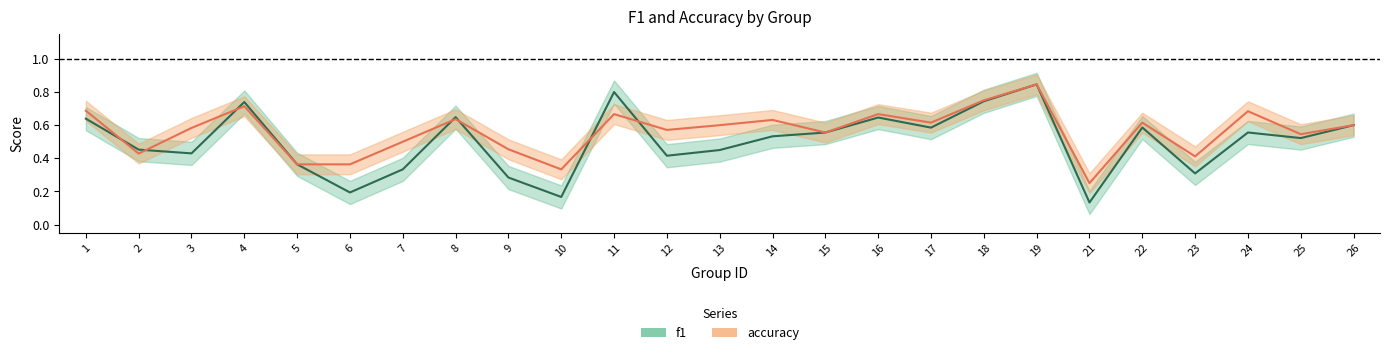

Reading right to left, extract all data points from this chart.

f1: 26=0.6	25=0.5	24=0.6	23=0.3	22=0.6	21=0.1	19=0.8	18=0.7	17=0.6	16=0.6	15=0.6	14=0.5	13=0.5	12=0.4	11=0.8	10=0.2	9=0.3	8=0.6	7=0.3	6=0.2	5=0.4	4=0.7	3=0.4	2=0.5	1=0.6
accuracy: 26=0.6	25=0.5	24=0.7	23=0.4	22=0.6	21=0.2	19=0.8	18=0.8	17=0.6	16=0.7	15=0.6	14=0.6	13=0.6	12=0.6	11=0.7	10=0.3	9=0.5	8=0.6	7=0.5	6=0.4	5=0.4	4=0.7	3=0.6	2=0.4	1=0.7